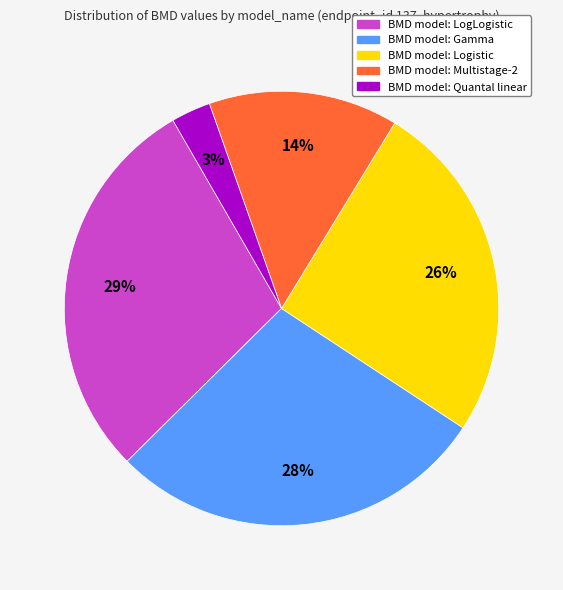

To the nearest percent, what is the average slice percentage?

20%